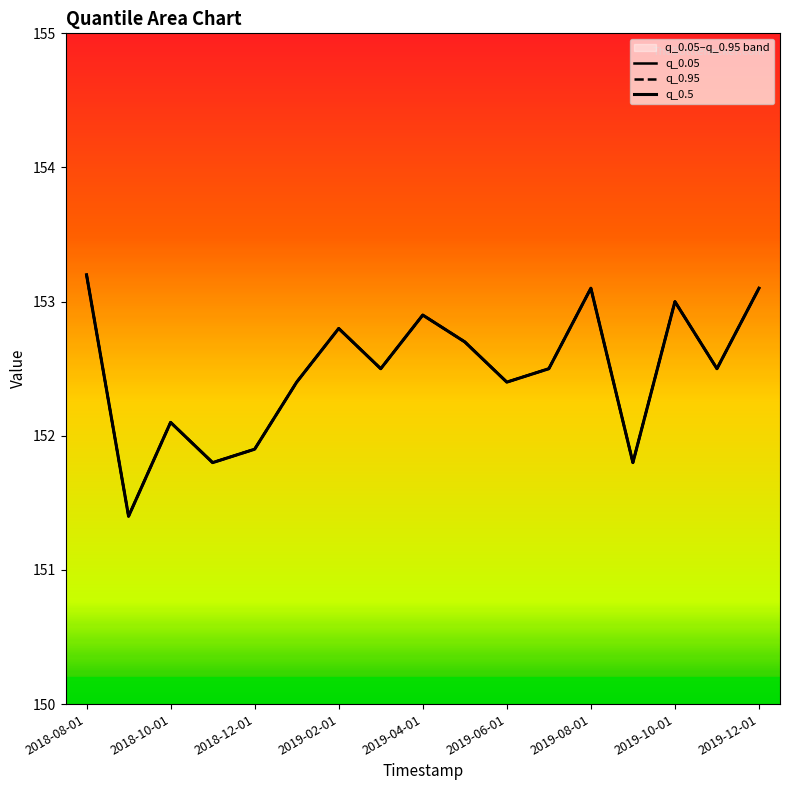

Which category has the highest value in the q_0.95 series?

2018-08-01